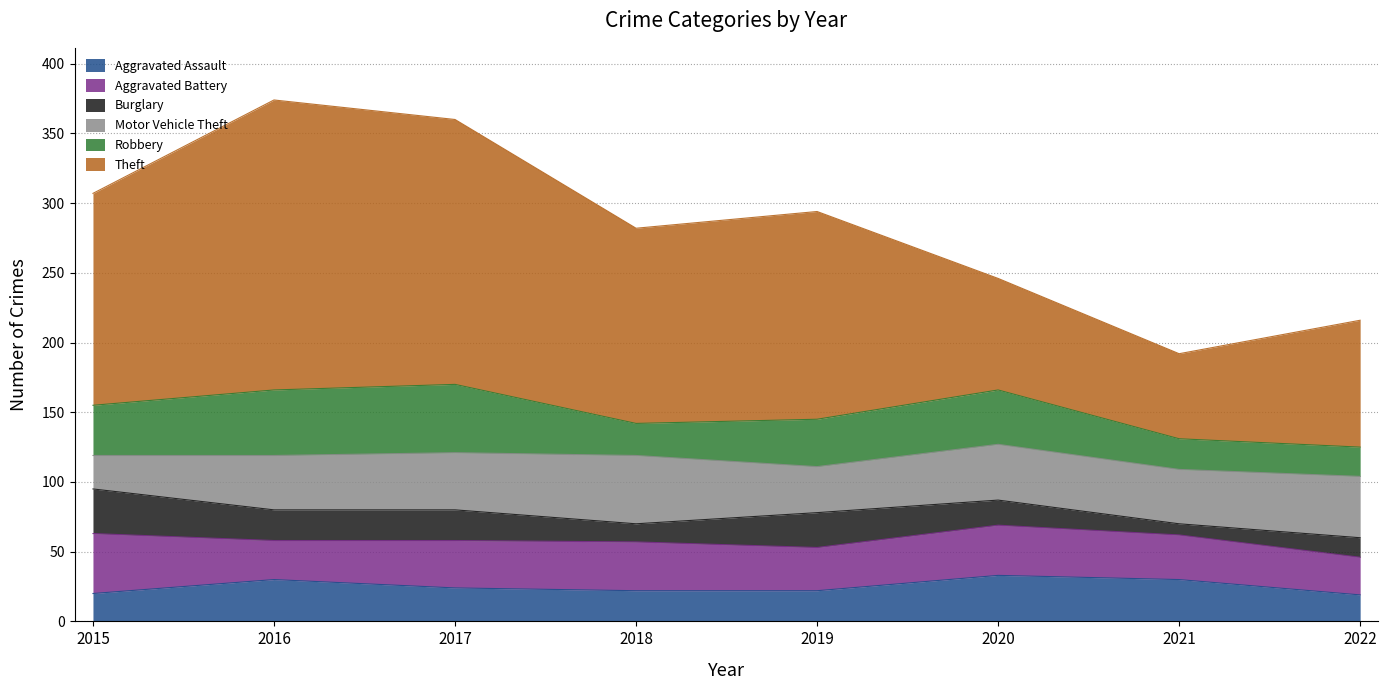

How many lines are shown in the chart?

6